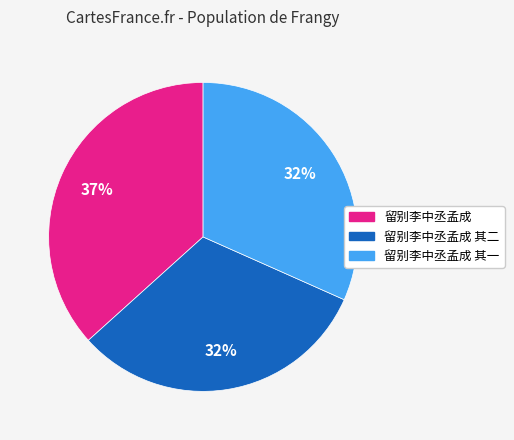

Count the number of slices in the pie.

3